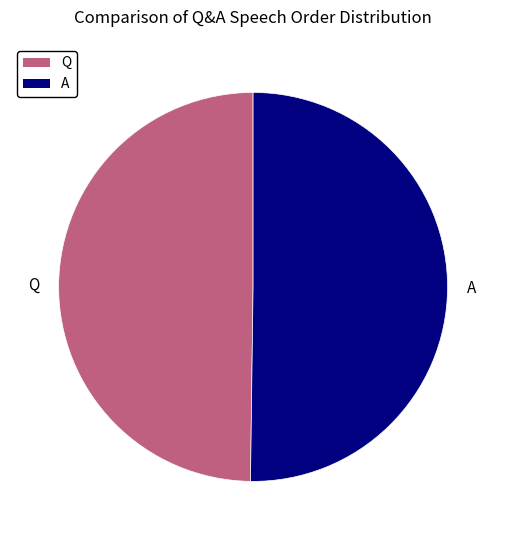

The Q slice represents 59% of the pie. True or false?

False